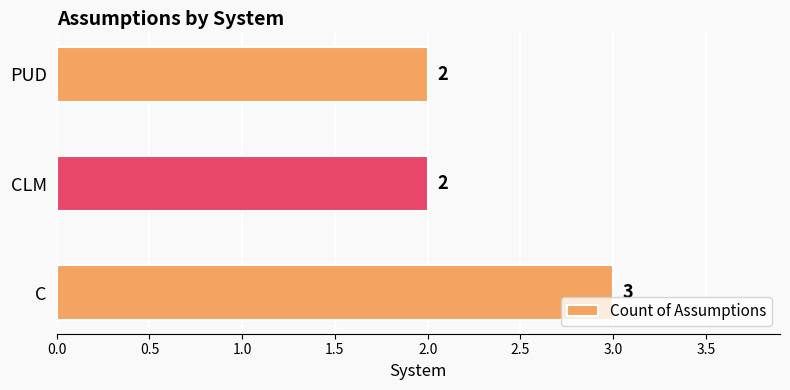

Approximately how many times larger is the value at C compared to CLM?

1.5